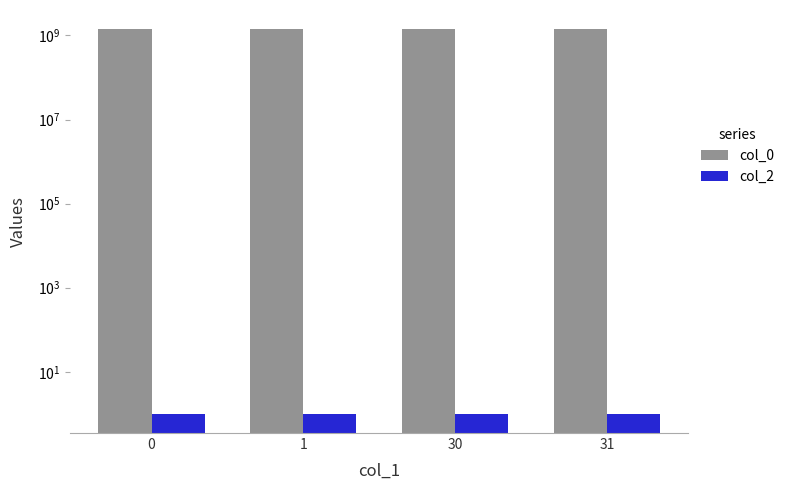

Reading right to left, extract all data points from this chart.

col_0: 31=1409332933.0	30=1408119091.0	1=1408111894.0	0=1400906307.3
col_2: 31=1.0	30=1.0	1=1.0	0=1.0